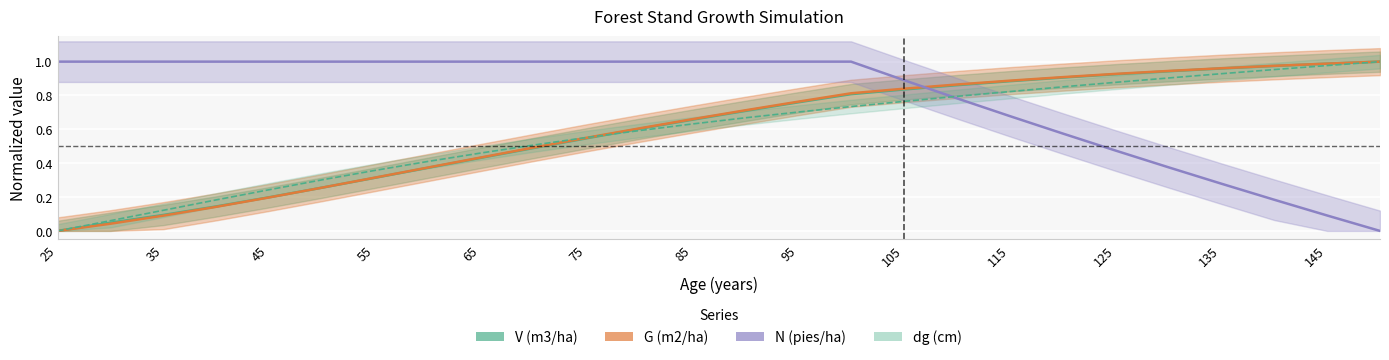

What is the difference between the maximum and minimum values in the N (pies/ha) series?

1.0